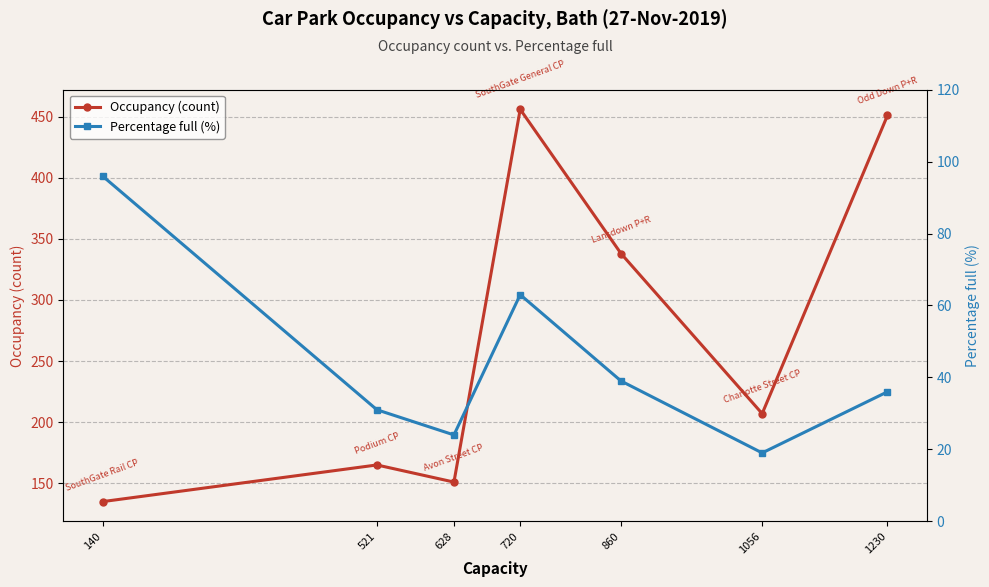

What is the difference between the maximum and second lowest values in the Percentage full (%) series?

72